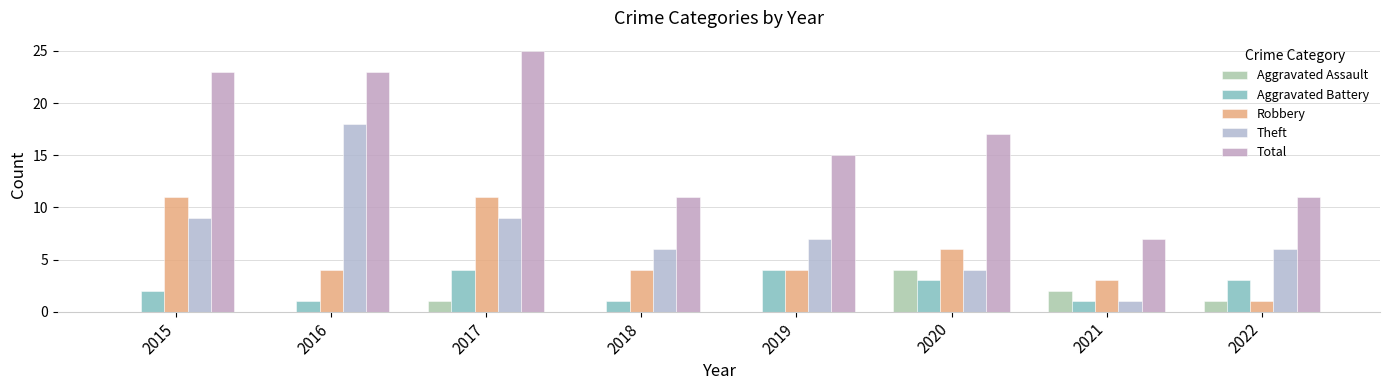

What are all the series names shown in the legend?

Aggravated Assault, Aggravated Battery, Robbery, Theft, Total